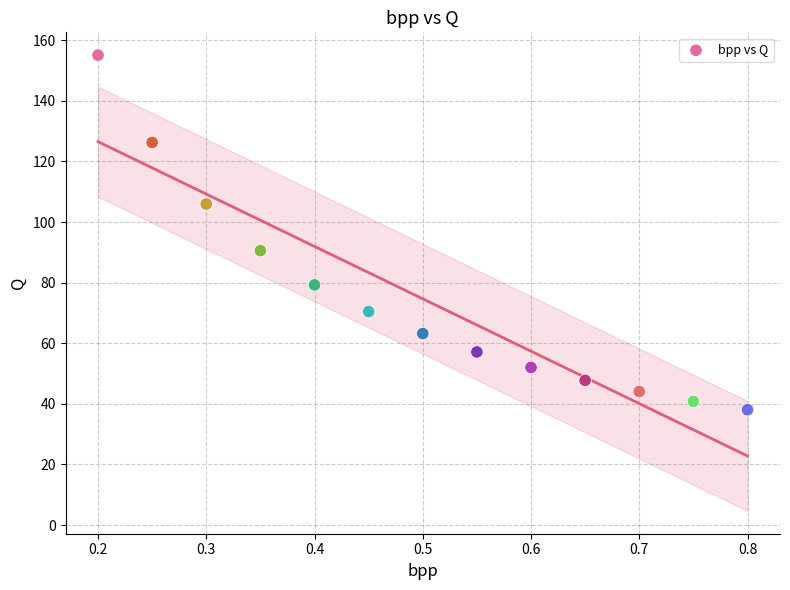

What is the range of Y values (max minus min)?

117.0